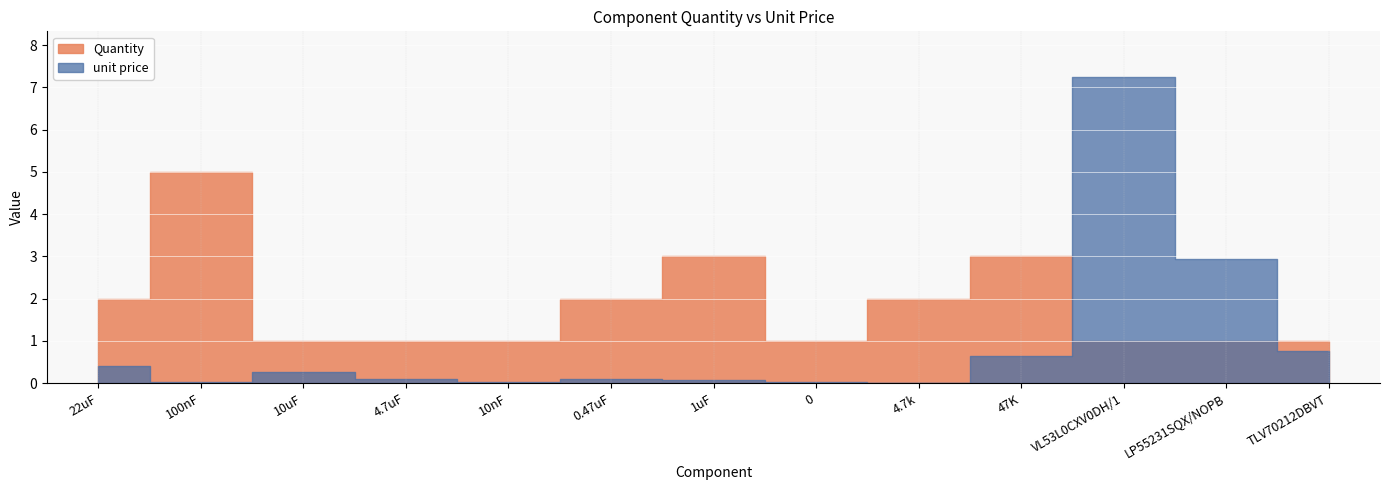

At how many categories does at least one series exceed 3?

2